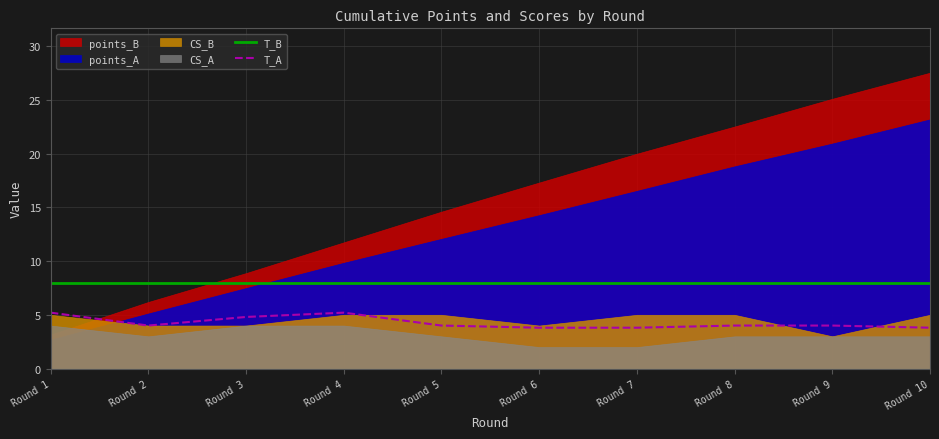

What is the lowest value of the T_A series?

3.8